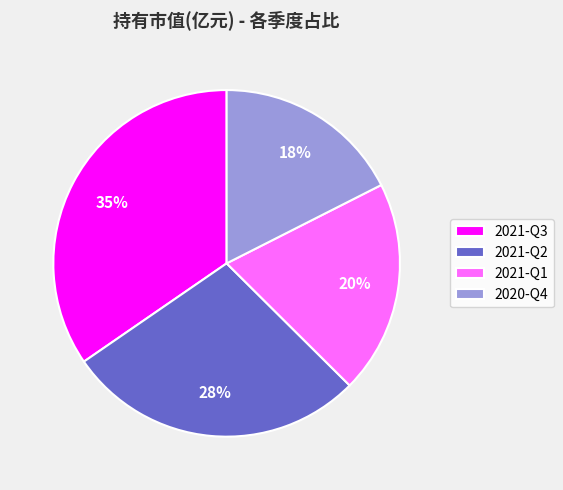

To the nearest percent, what portion does 2021-Q3 represent?

35%